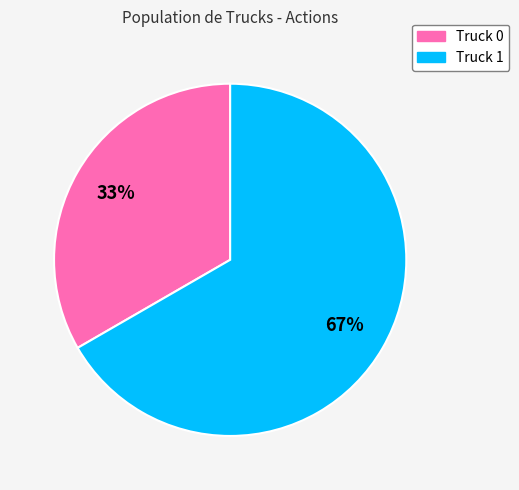

Which category accounts for the majority?

Truck 1